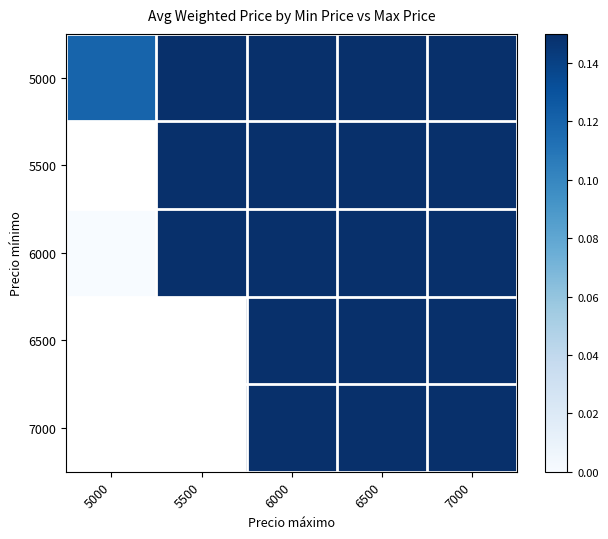

Rank the series by their average value, from lowest to highest.

5000, 5500, 6000, 6500, 7000